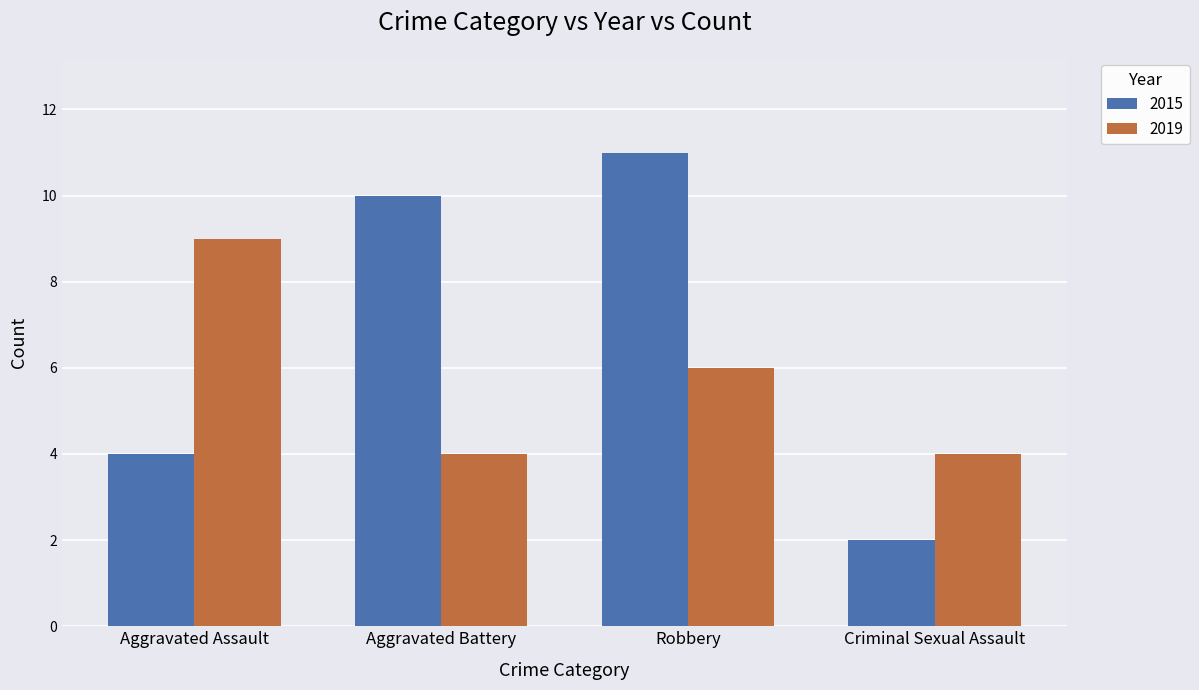

Reading right to left, transcribe all the data shown in this chart.

2015: Criminal Sexual Assault=2	Robbery=11	Aggravated Battery=10	Aggravated Assault=4
2019: Criminal Sexual Assault=4	Robbery=6	Aggravated Battery=4	Aggravated Assault=9